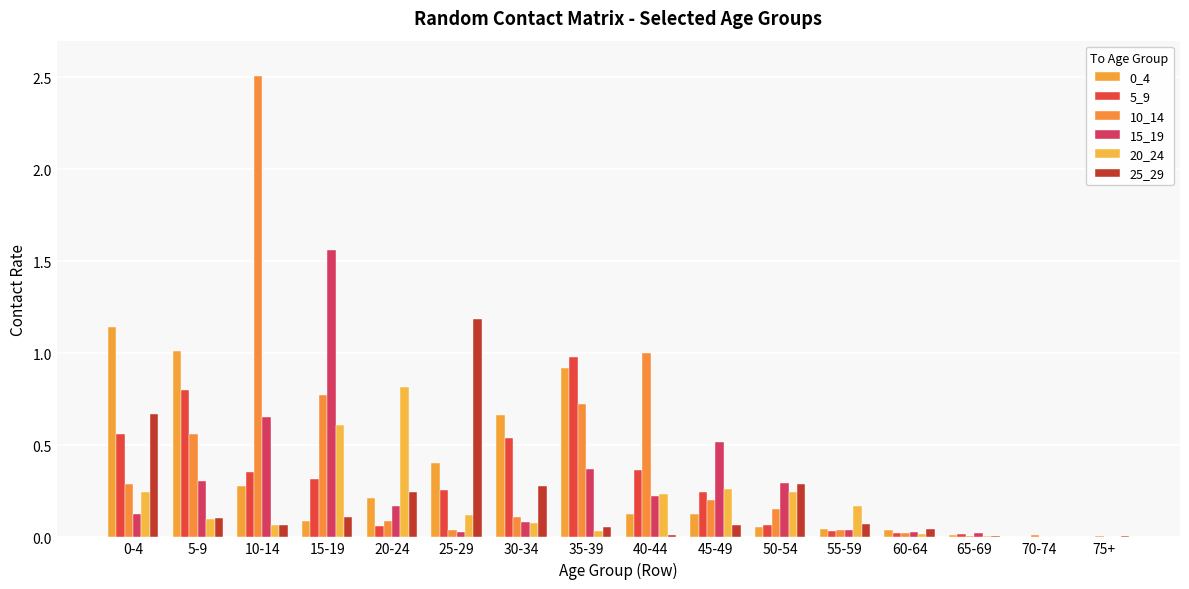

Read the 20_24 value at 10-14.

0.1